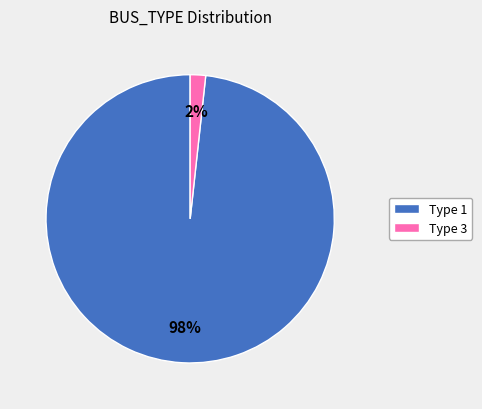

What percentage is the Type 3 slice, to the nearest percent?

2%